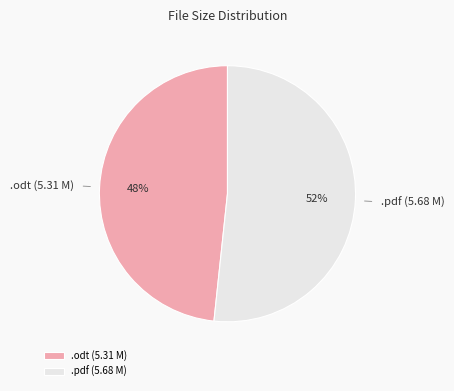

Between .odt (5.31 M) and .pdf (5.68 M), which is larger?

.pdf (5.68 M)